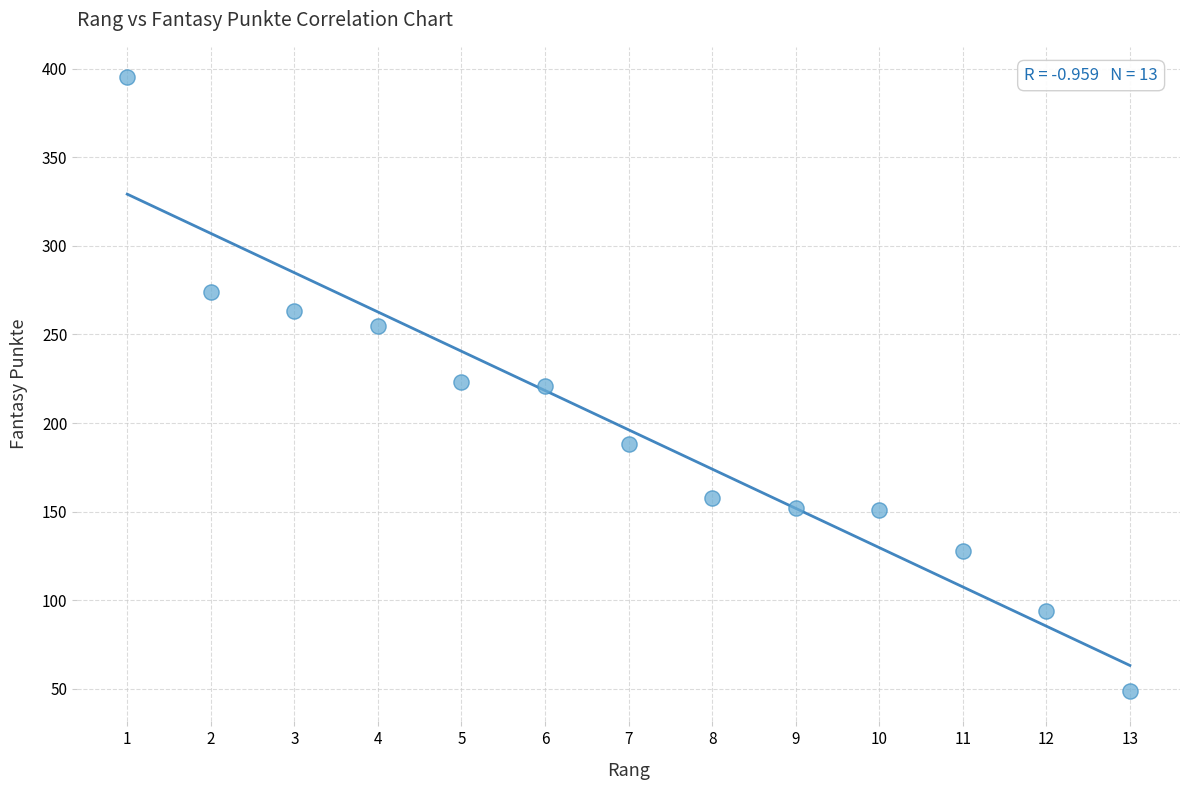

What is the range of Y values (max minus min)?

346